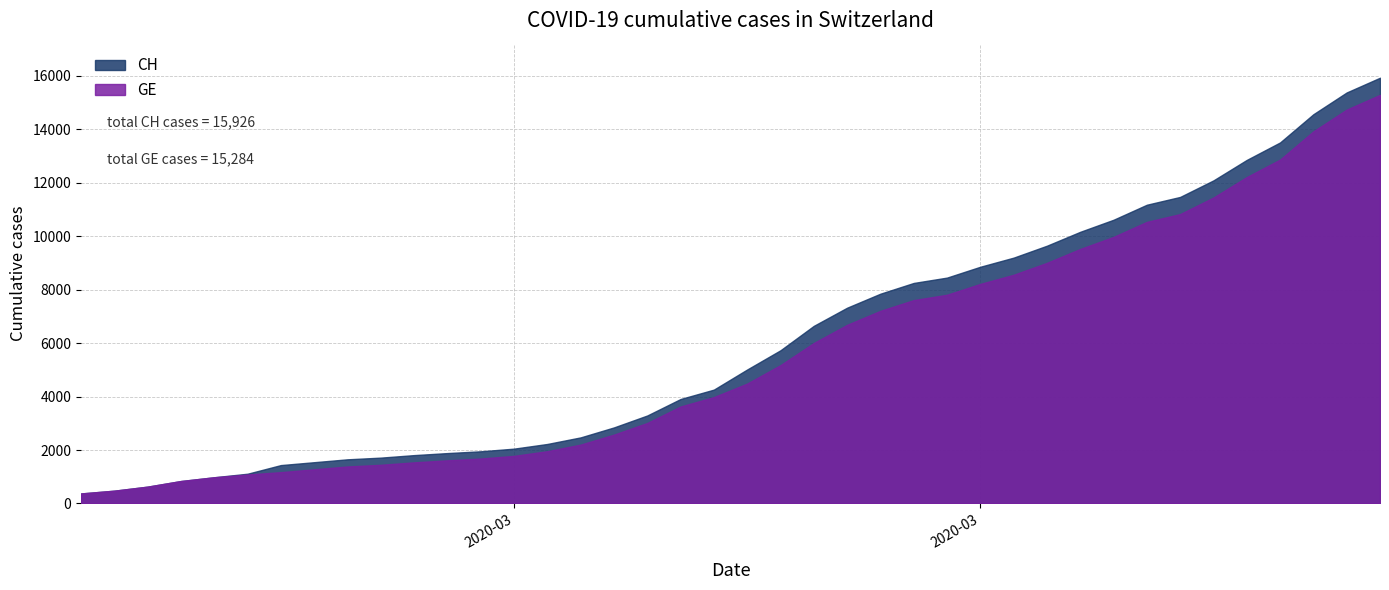

Between 39 and 23, which is larger?

39